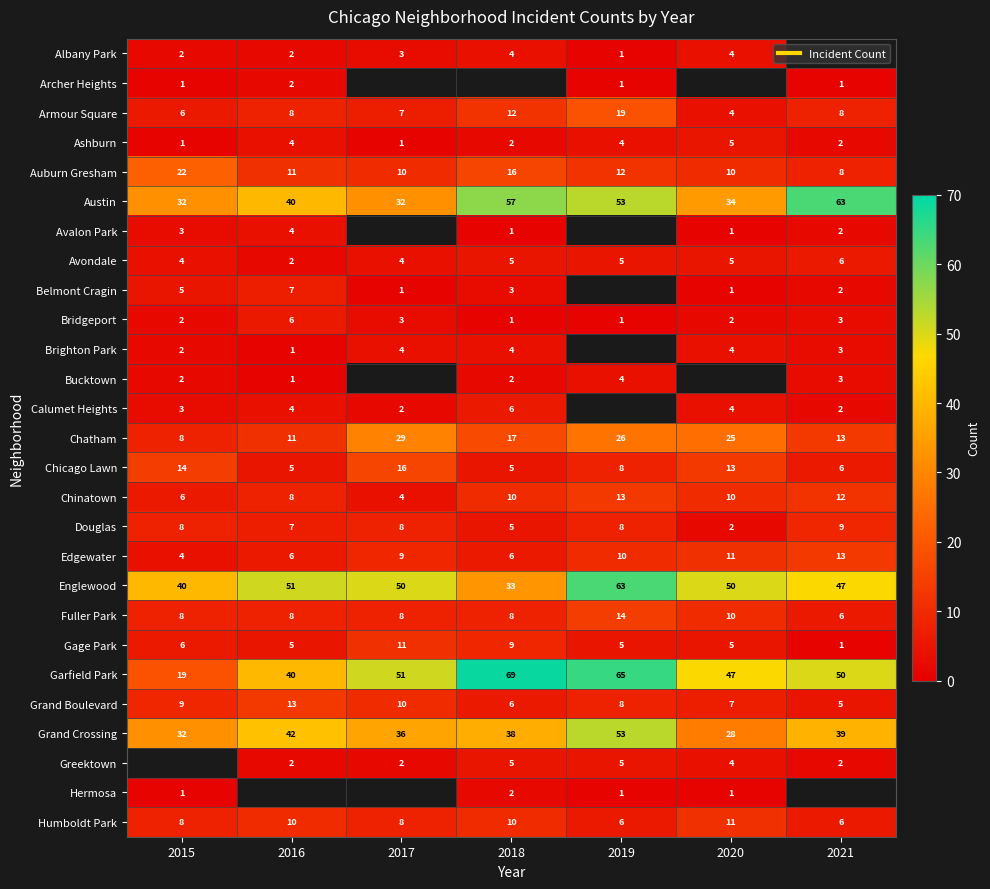

At 2018, list the series in order from smallest to largest.

Albany Park, Archer Heights, Avalon Park, Bridgeport, Ashburn, Bucktown, Hermosa, Belmont Cragin, Brighton Park, Avondale, Chicago Lawn, Douglas, Greektown, Calumet Heights, Edgewater, Grand Boulevard, Fuller Park, Gage Park, Chinatown, Humboldt Park, Armour Square, Auburn Gresham, Chatham, Englewood, Grand Crossing, Austin, Garfield Park